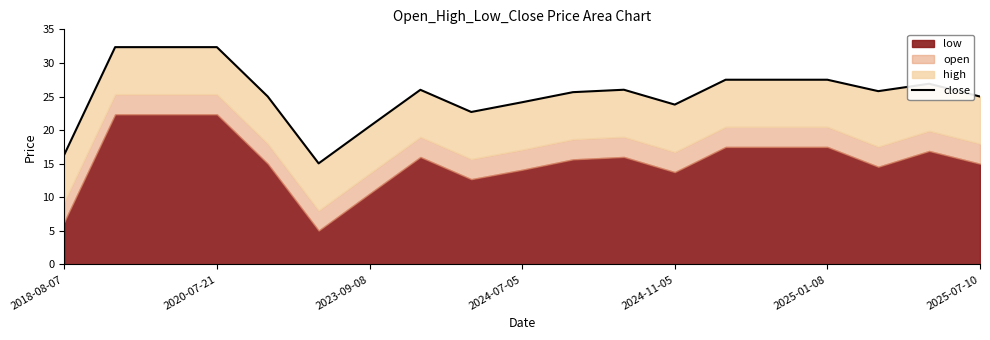

How many categories are shown in the chart?

19